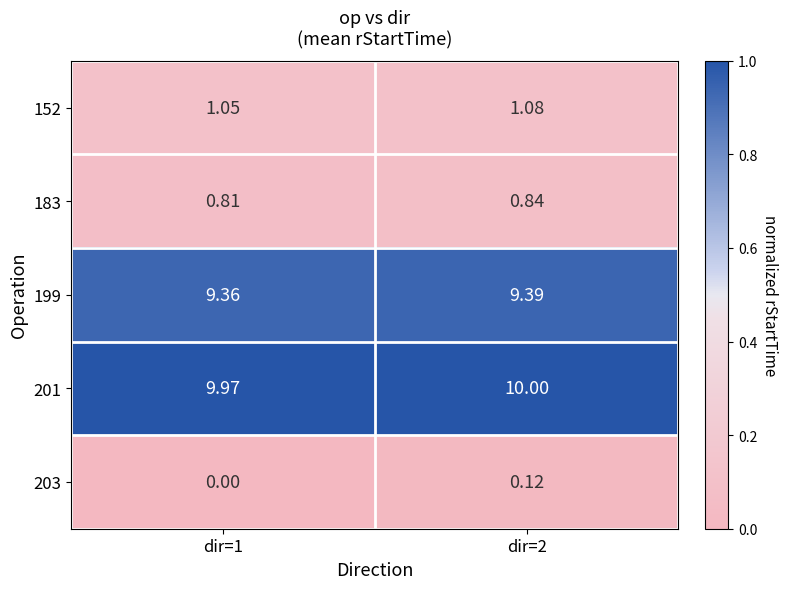

Which label corresponds to the largest value in the chart?

dir=2